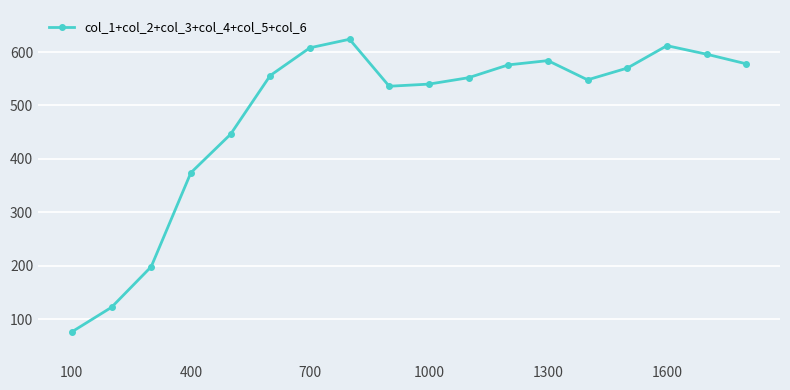

What is the value of the 12th point from the left?

576